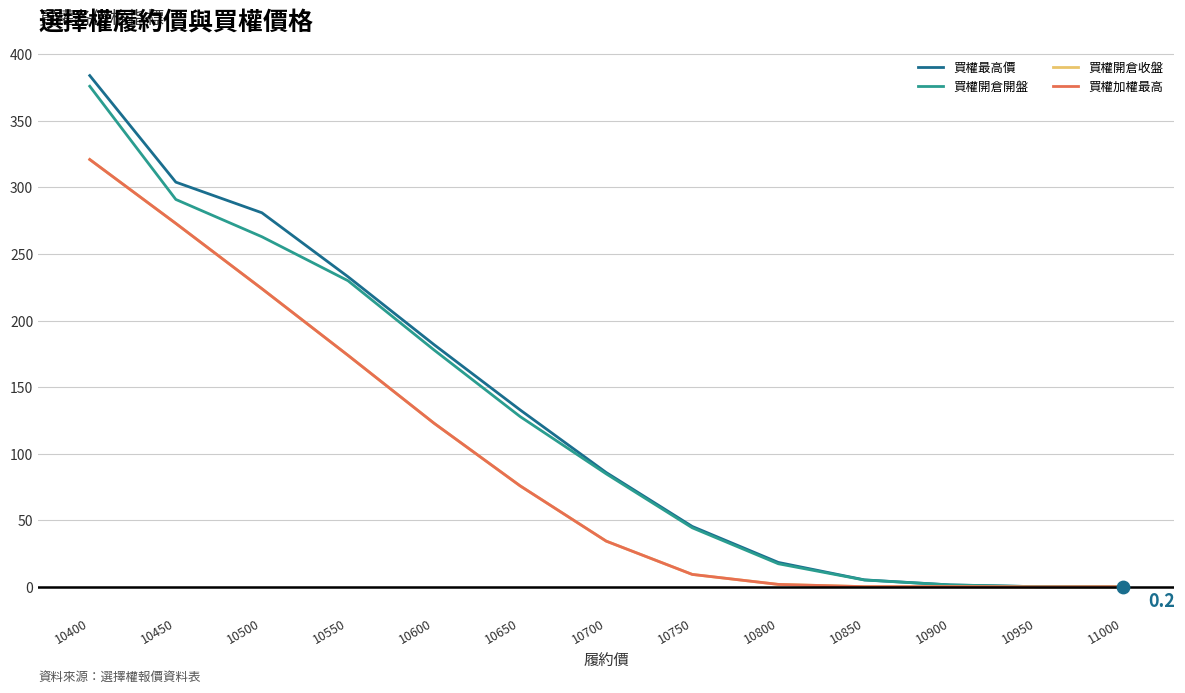

Is this an area chart (filled region under the line)?

No